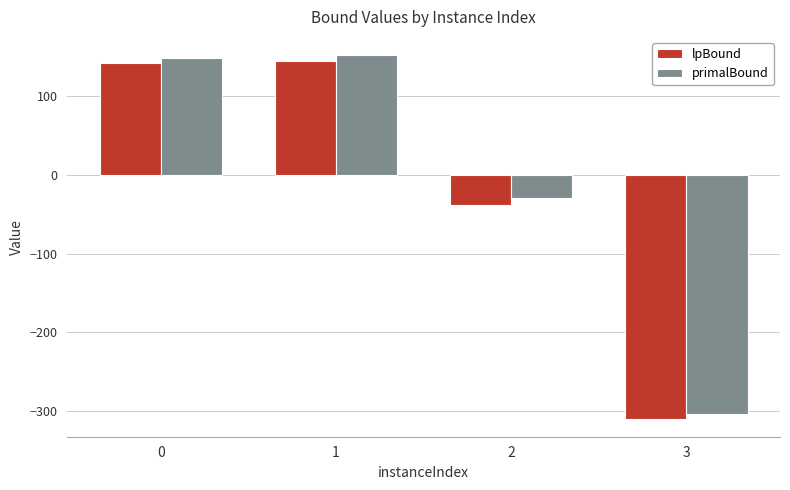

What is the value of the primalBound bar at the 1st from the left?

148.0